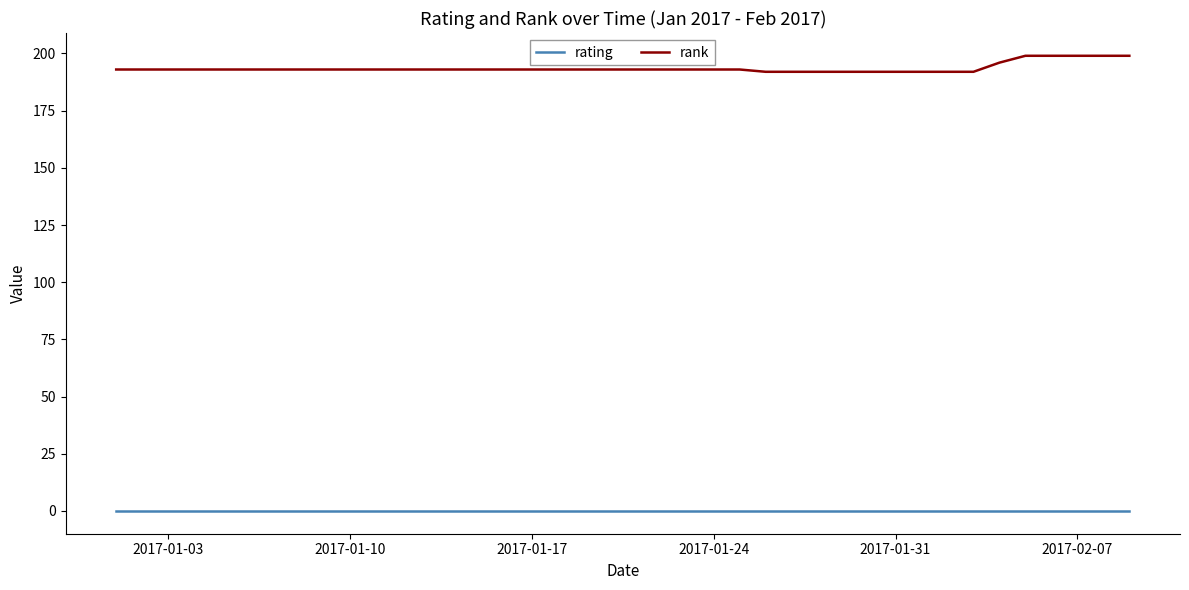

Which series has the largest total across all categories?

rank